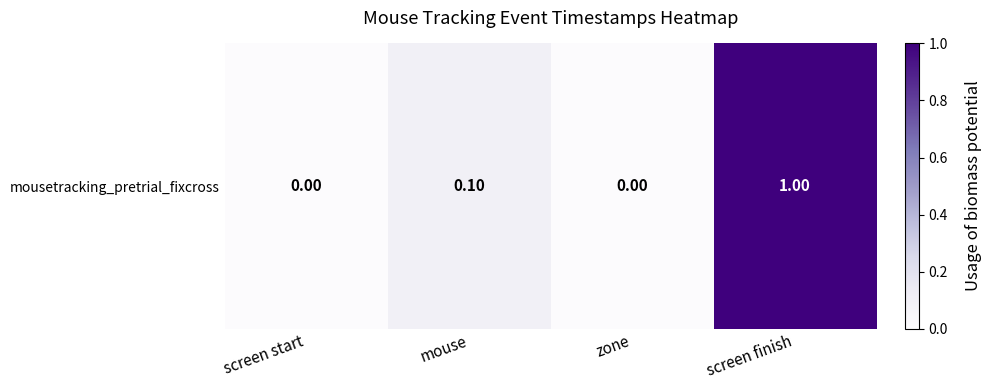

The chart shows a value of 0.1 at mouse. True or false?

False